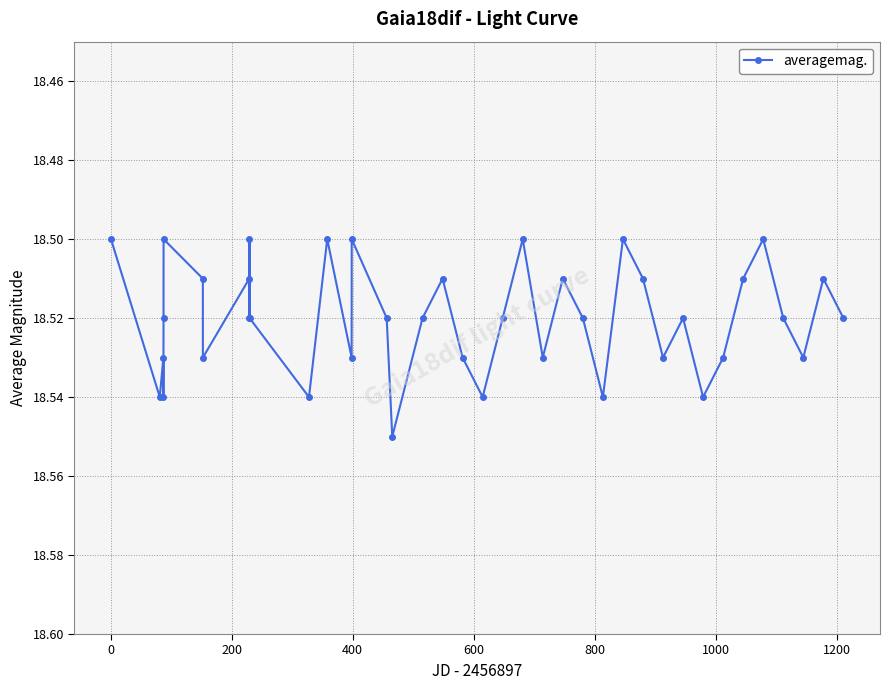

True or false: there are more than 1 points higher than both neighbors.

True